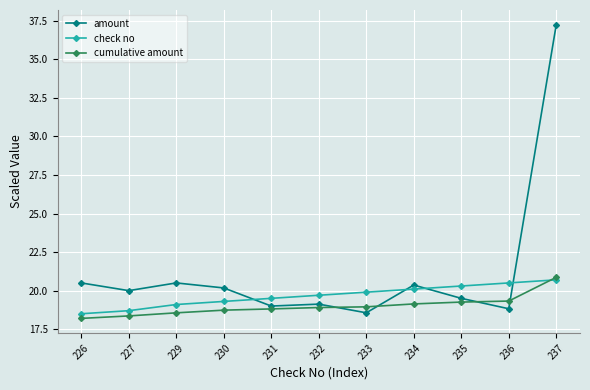

How many times do amount and cumulative amount cross each other?

4